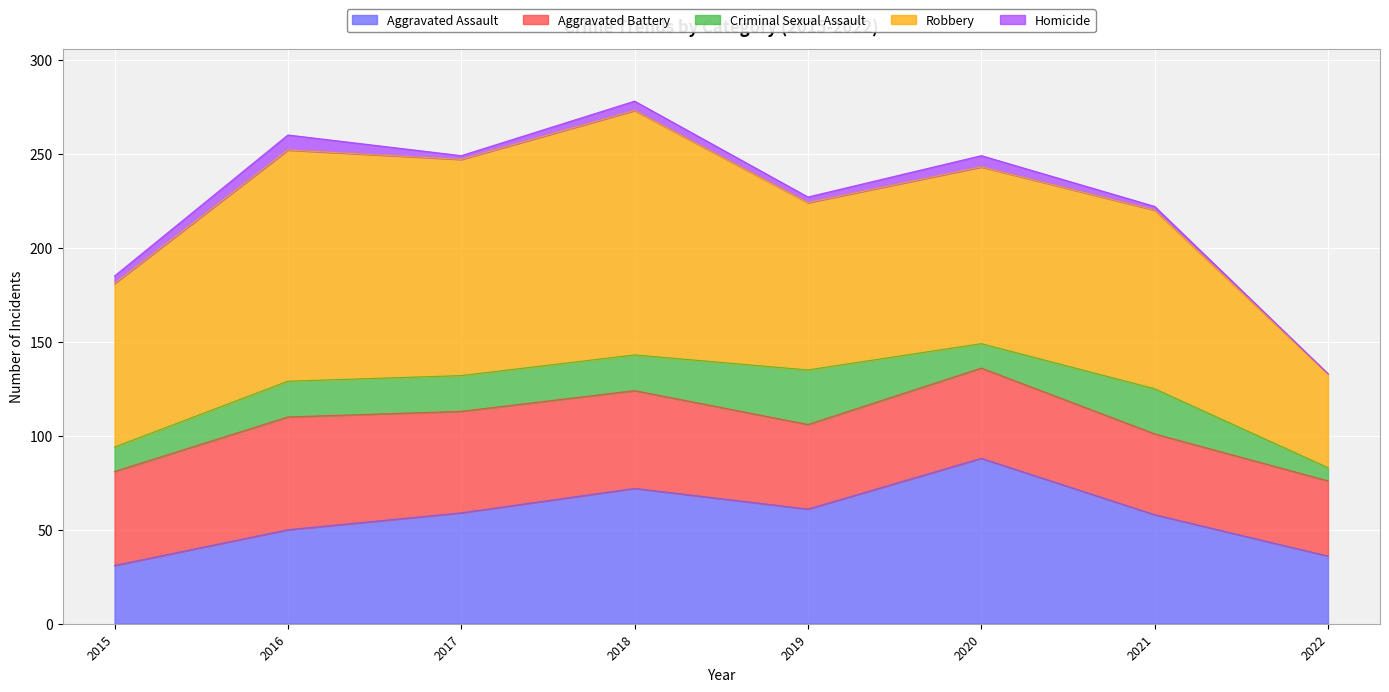

How many values in the Criminal Sexual Assault series are below 19?

3